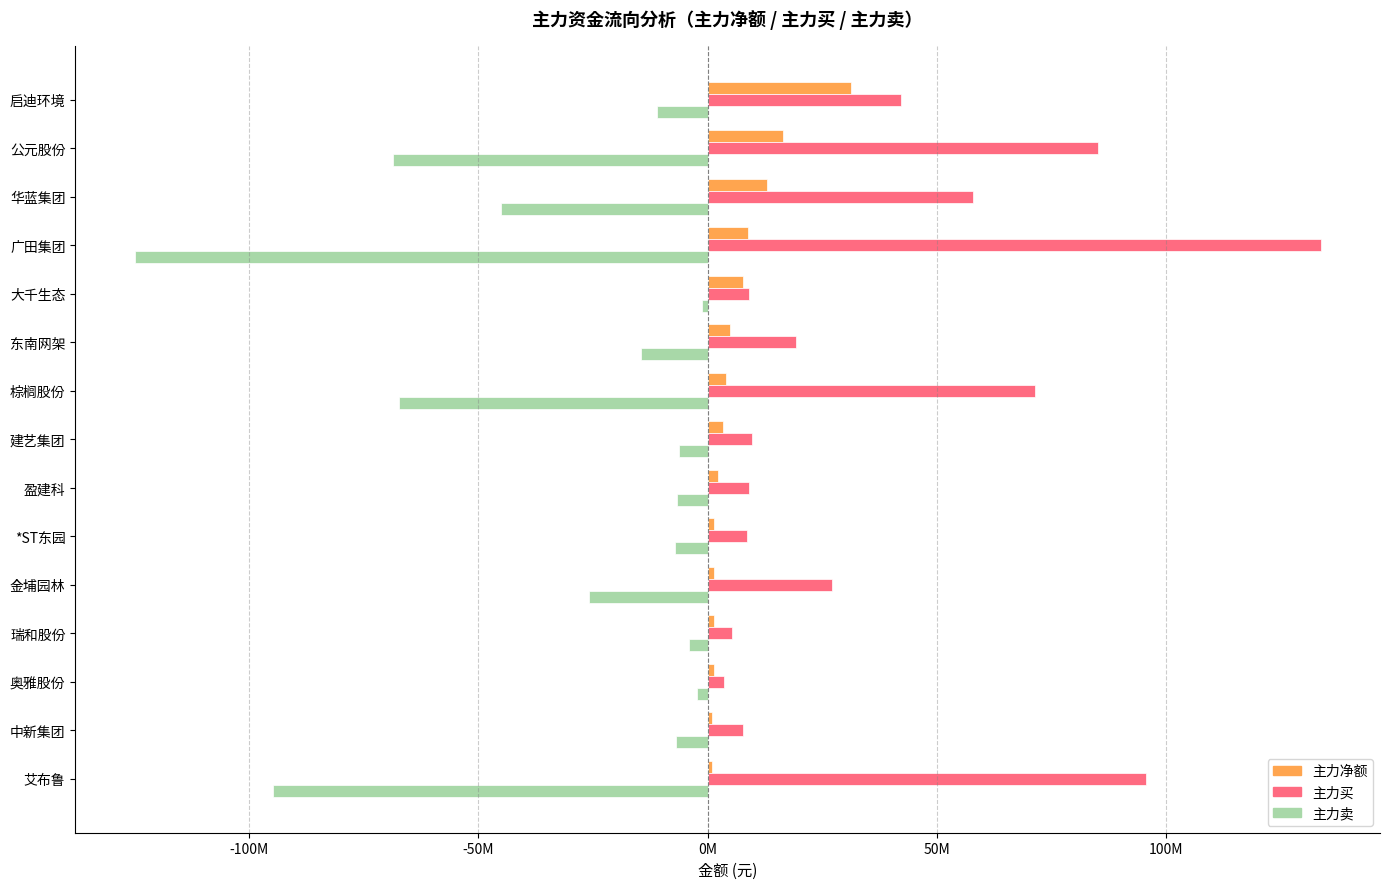

Which series has the widest spread of values?

主力买